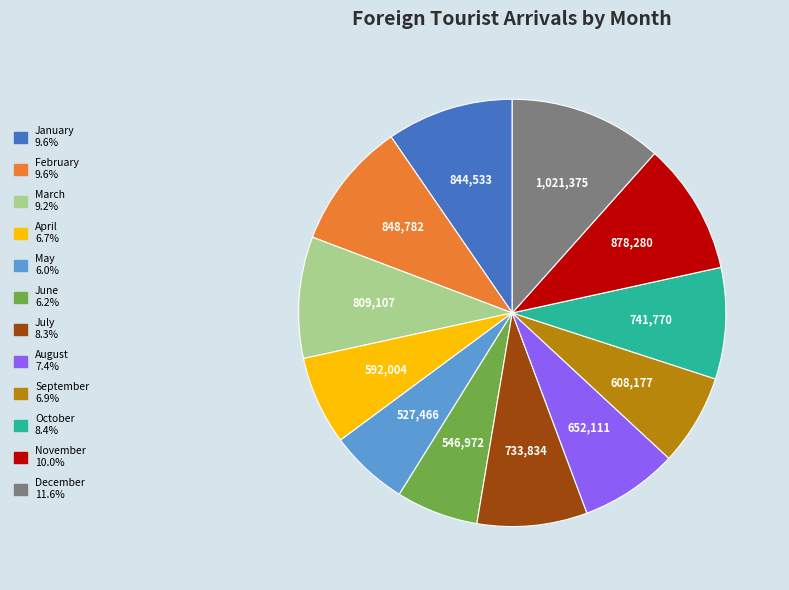

Does September account for over 50% of the chart?

No